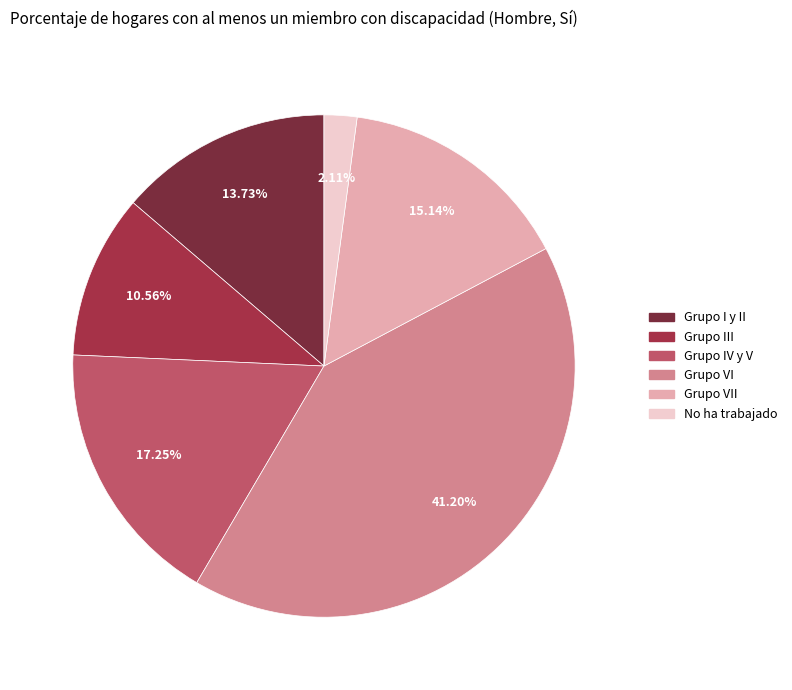

Is there any slice that represents more than half of the pie?

No